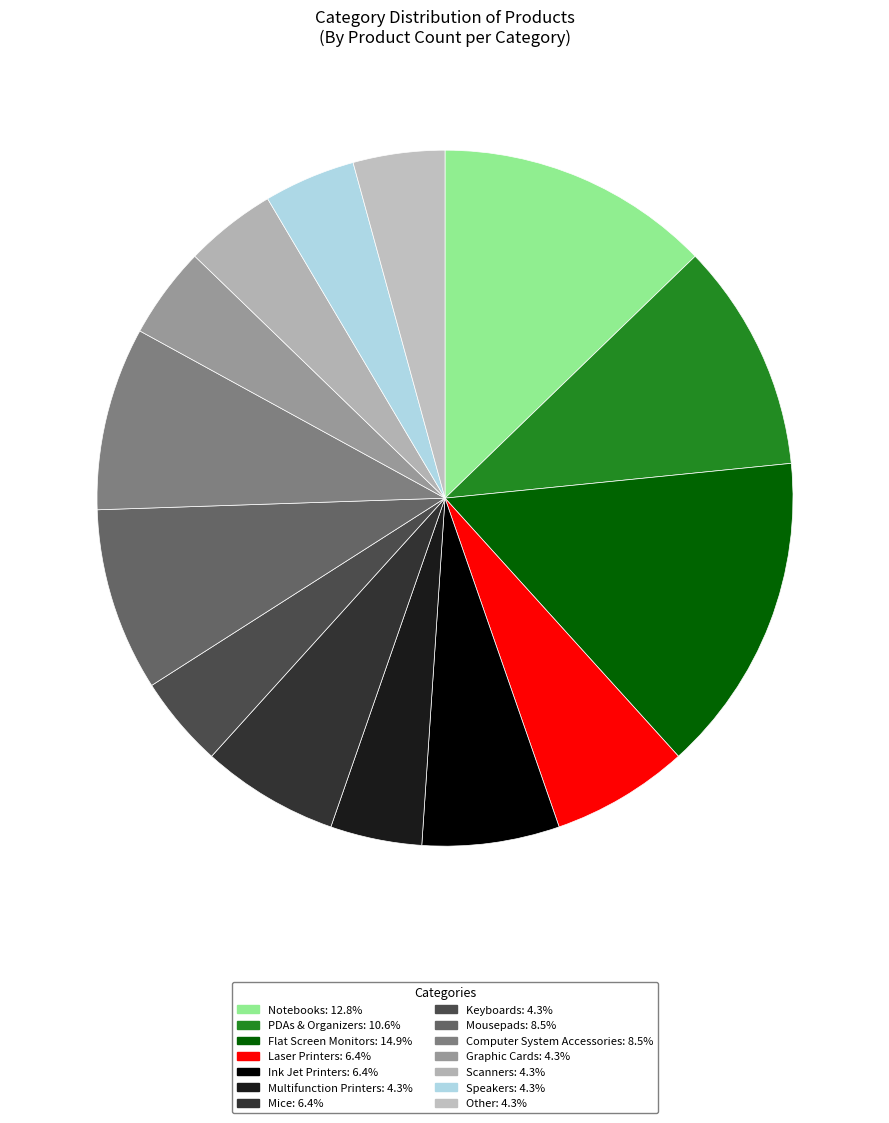

Rank the categories by value from lowest to highest.

Multifunction Printers, Keyboards, Graphic Cards, Scanners, Speakers, Other, Laser Printers, Ink Jet Printers, Mice, Mousepads, Computer System Accessories, PDAs & Organizers, Notebooks, Flat Screen Monitors